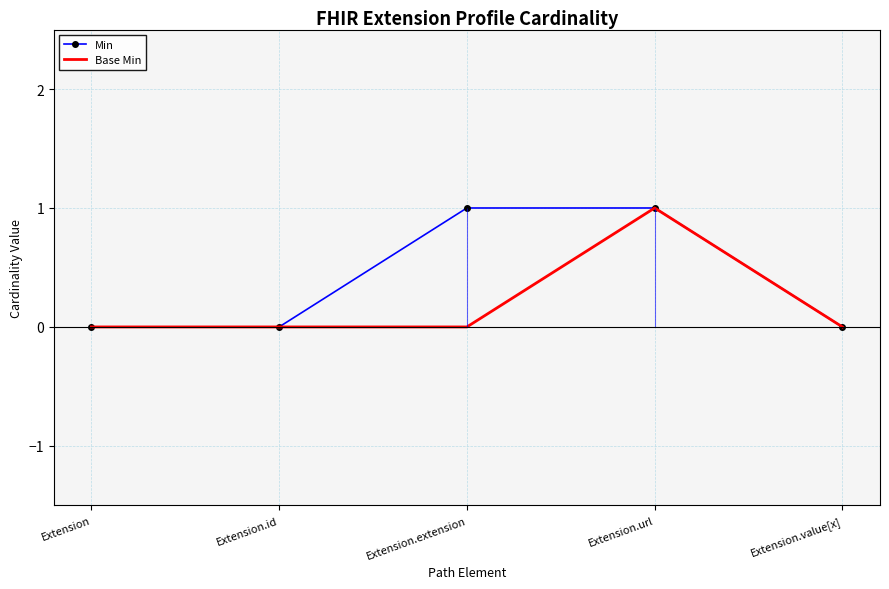

Where is the first local maximum for Base Min?

Extension.url